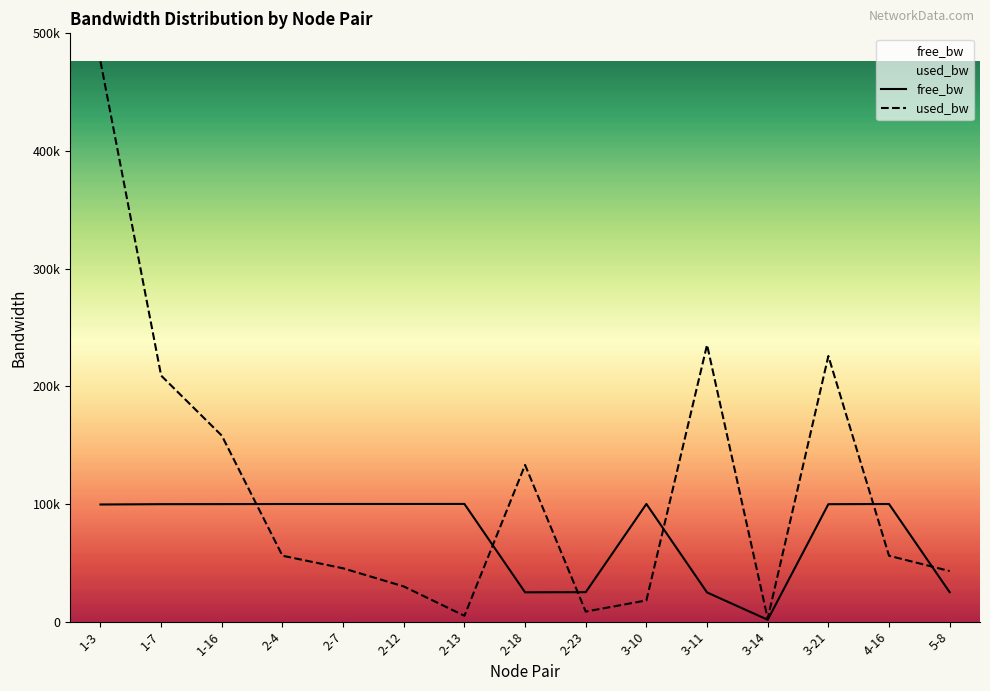

Reading left to right, what are all the values shown in this chart?

free_bw: 99523.8	99790.9	99841.9	99944.0	99954.7	99970.1	99995.1	24866.9	24991.5	99982.0	24764.8	1547.4	99774.3	99944.0	24957.1
used_bw: 476207.7	209095.3	158064.1	55975.3	45293.2	29865.1	4939.5	133130.2	8499.0	17997.3	235208.4	2565.4	225724.0	55978.1	42921.6